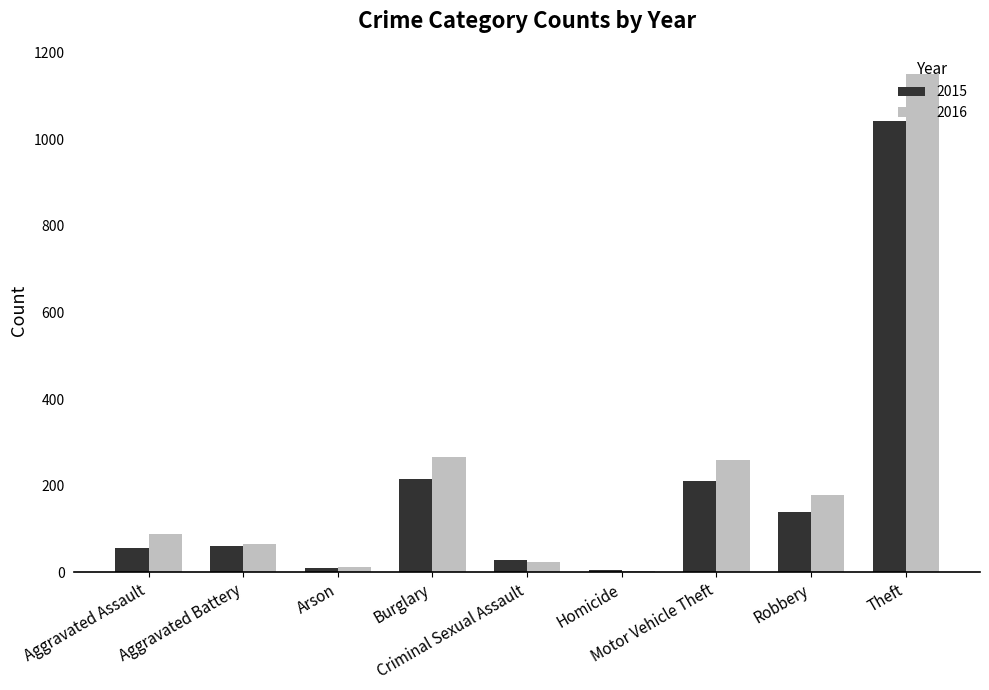

What is the label of the 1st bar from the left?

Aggravated Assault